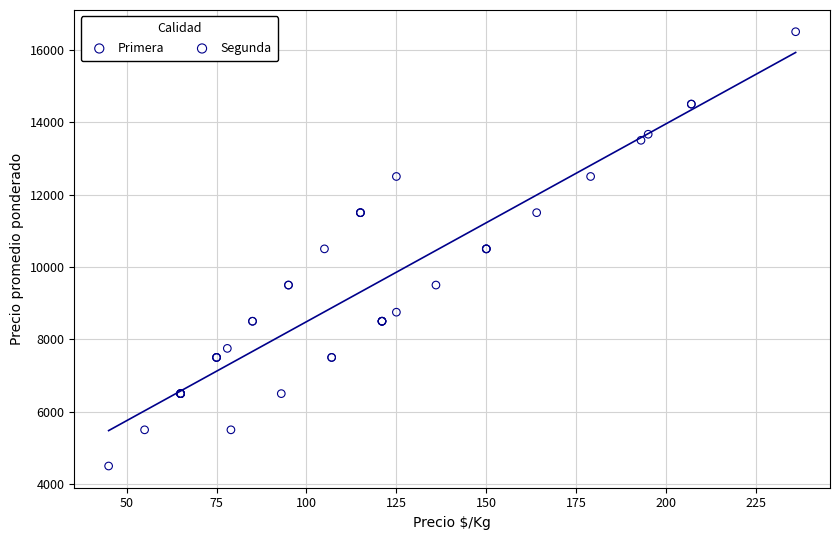

Which series has the widest spread of Y values?

Primera